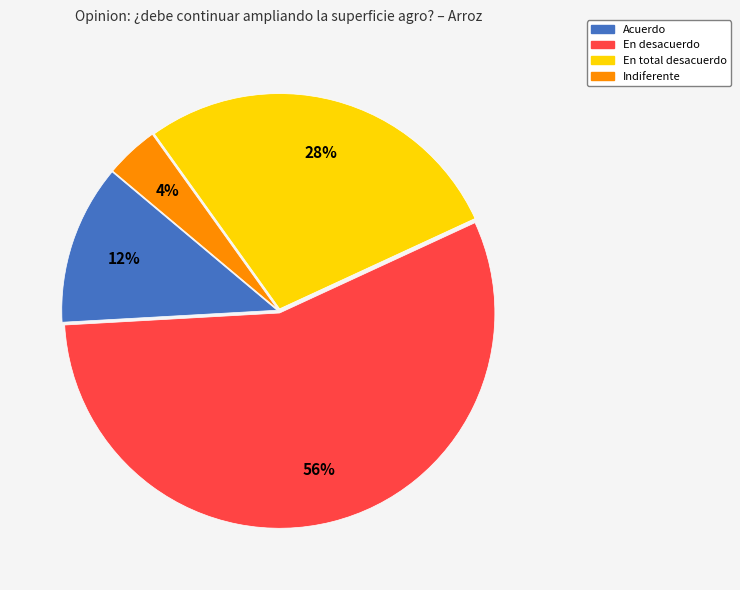

Count the number of slices in the pie.

4